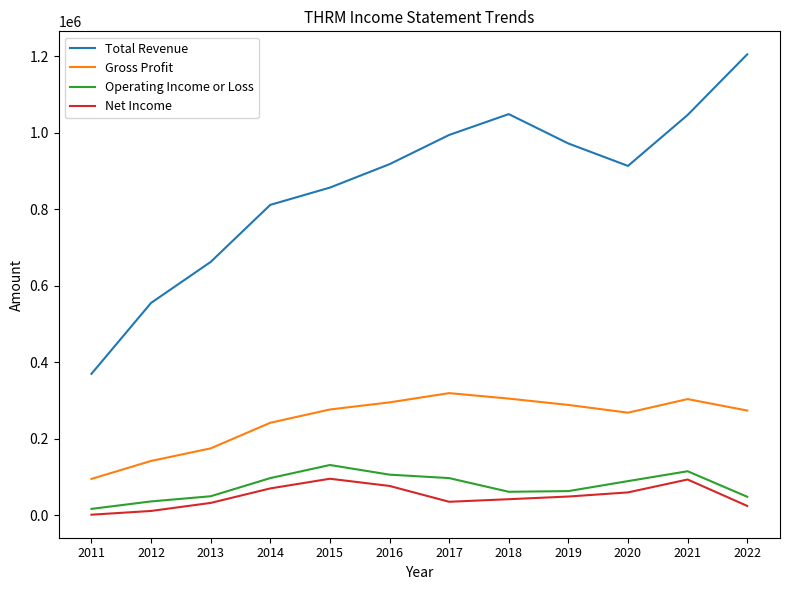

At 2017, list the series in order from smallest to largest.

Net Income, Operating Income or Loss, Gross Profit, Total Revenue